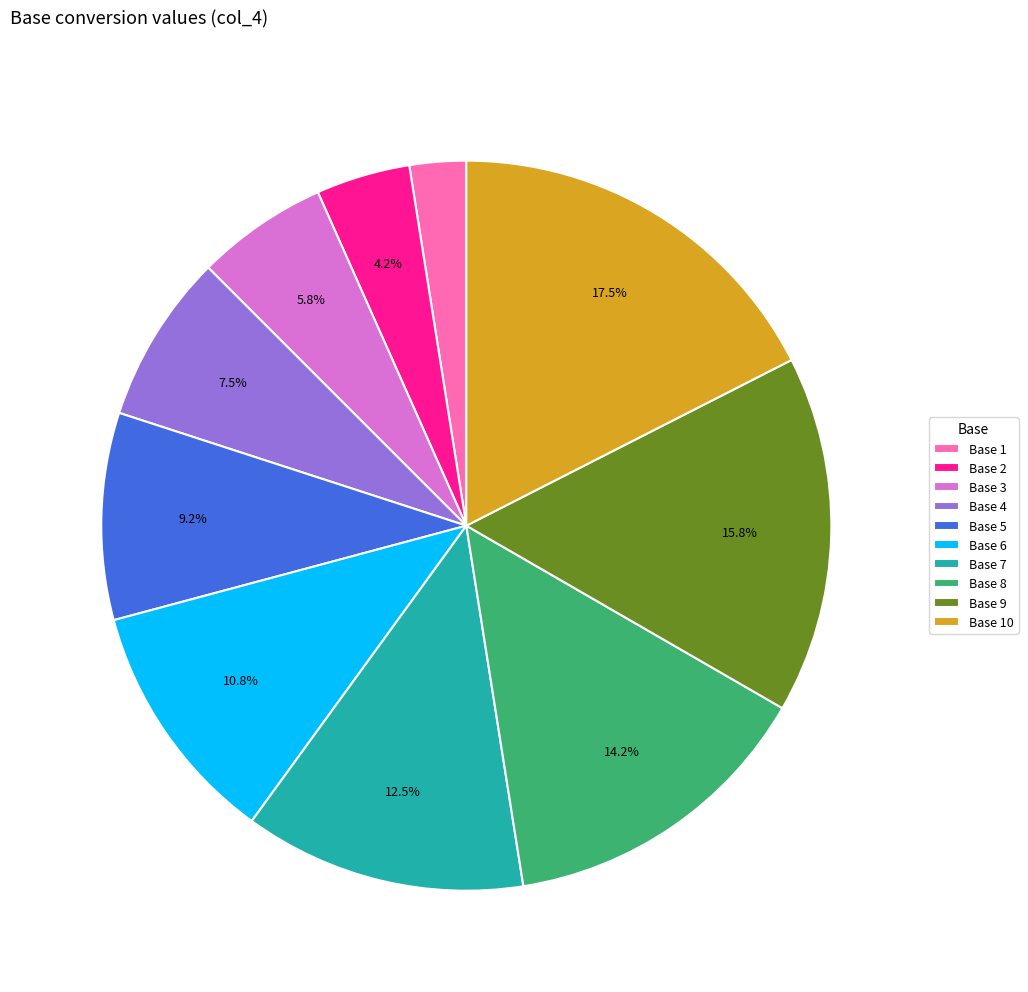

Rank the categories by value from highest to lowest.

Base 10, Base 9, Base 8, Base 7, Base 6, Base 5, Base 4, Base 3, Base 2, Base 1